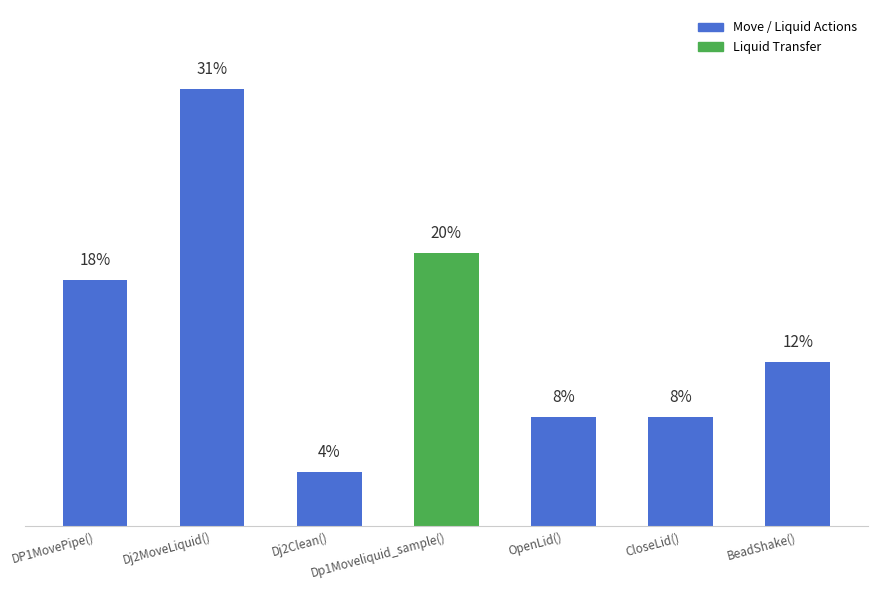

List the labels in order of value, smallest first.

Dj2Clean(), OpenLid(), CloseLid(), BeadShake(), DP1MovePipe(), Dp1Moveliquid_sample(), Dj2MoveLiquid()